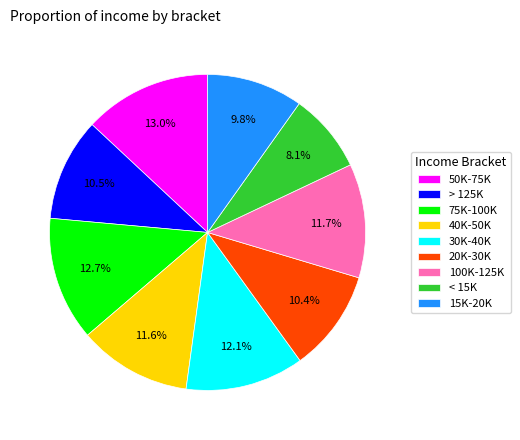

To the nearest percent, what portion does 50K-75K represent?

13%